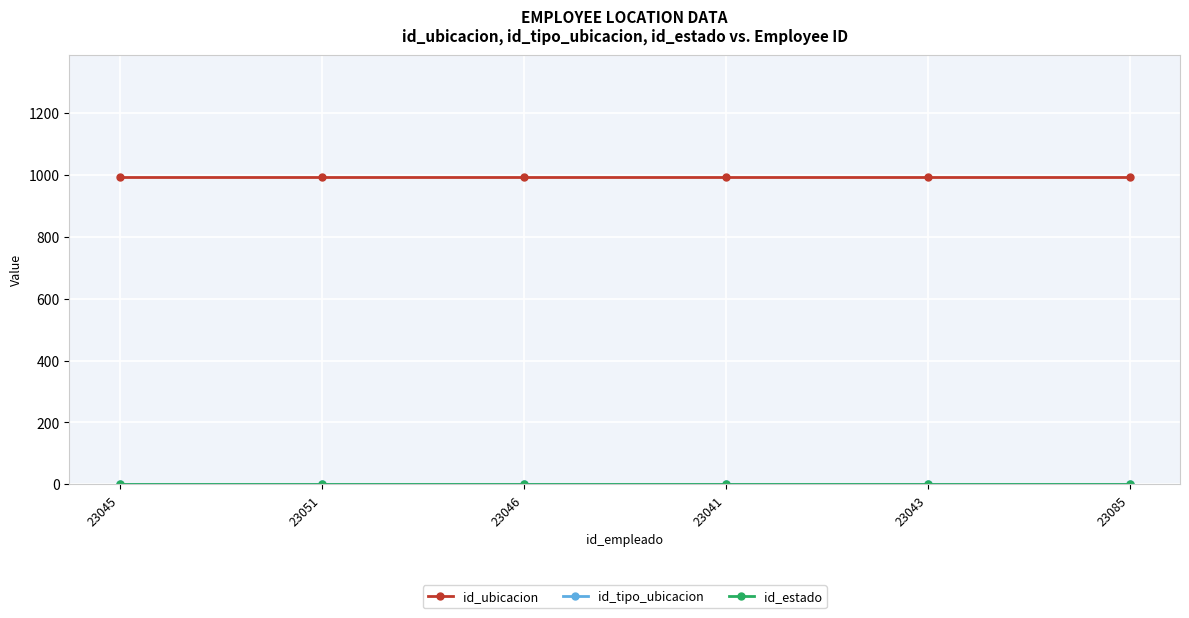

True or false: id_ubicacion has a value of 590 at 23046.

False